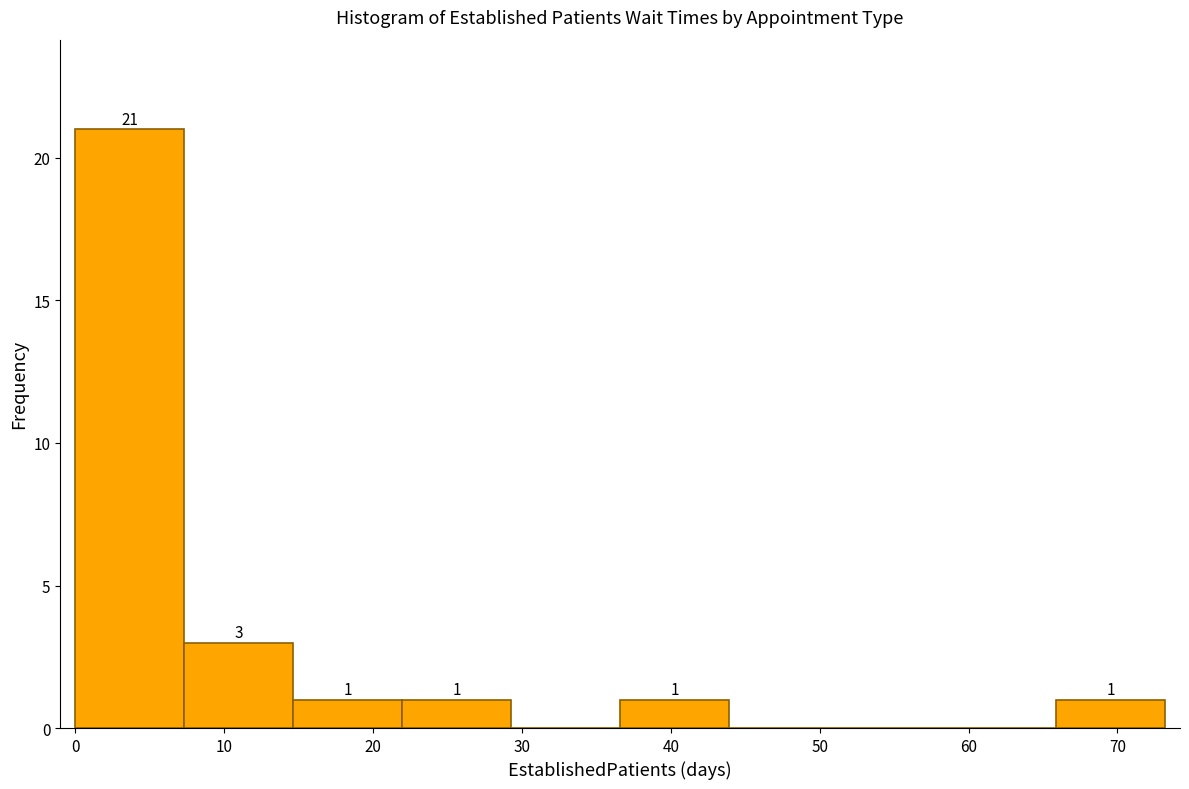

Over which range of the x-axis is the bar tallest?

0 to 7